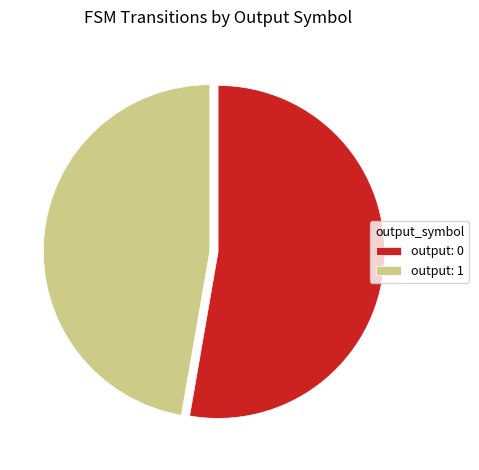

Is the sum of output: 1 and output: 0 greater than half?

Yes